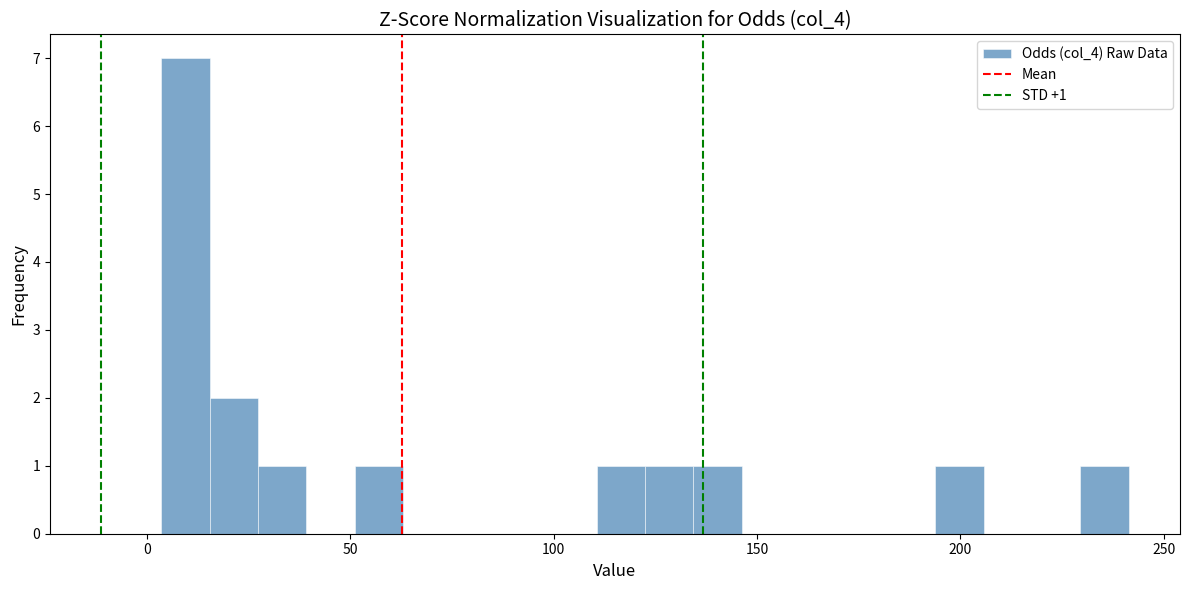

Read against the x-axis, roughly where is the centre of the tallest bar?

10